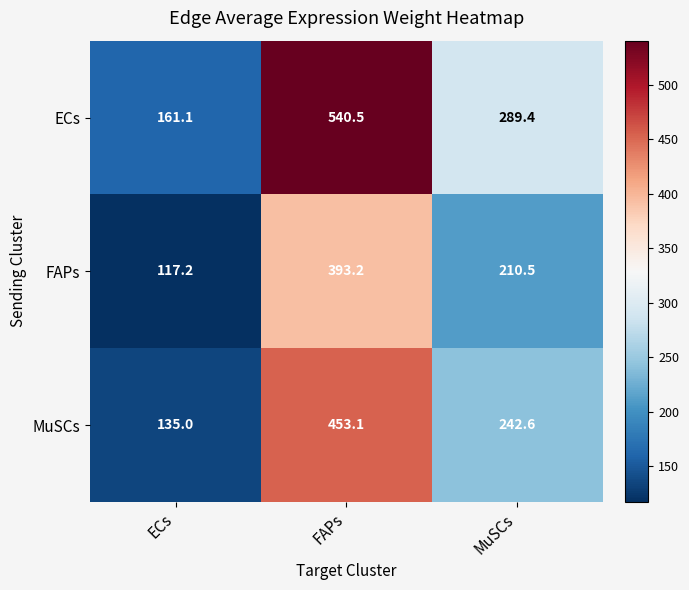

Is it true that ECs equals 289.4 at MuSCs?

True